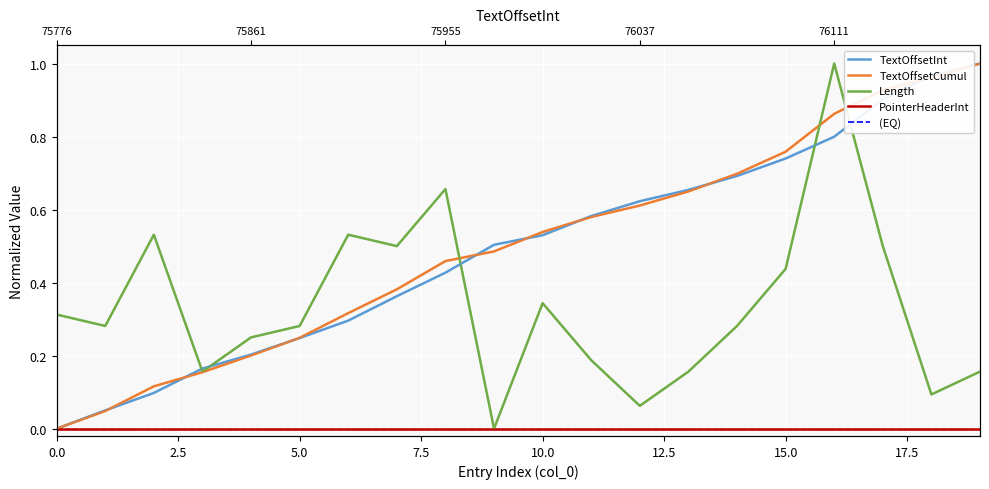

Which series has the largest range (max minus min)?

TextOffsetInt